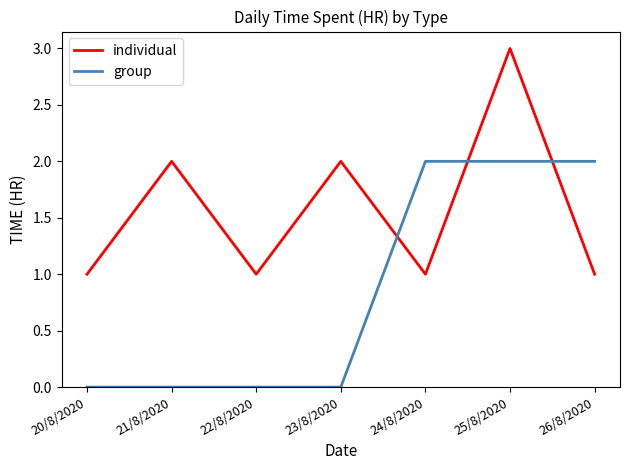

What are all the series names shown in the legend?

individual, group